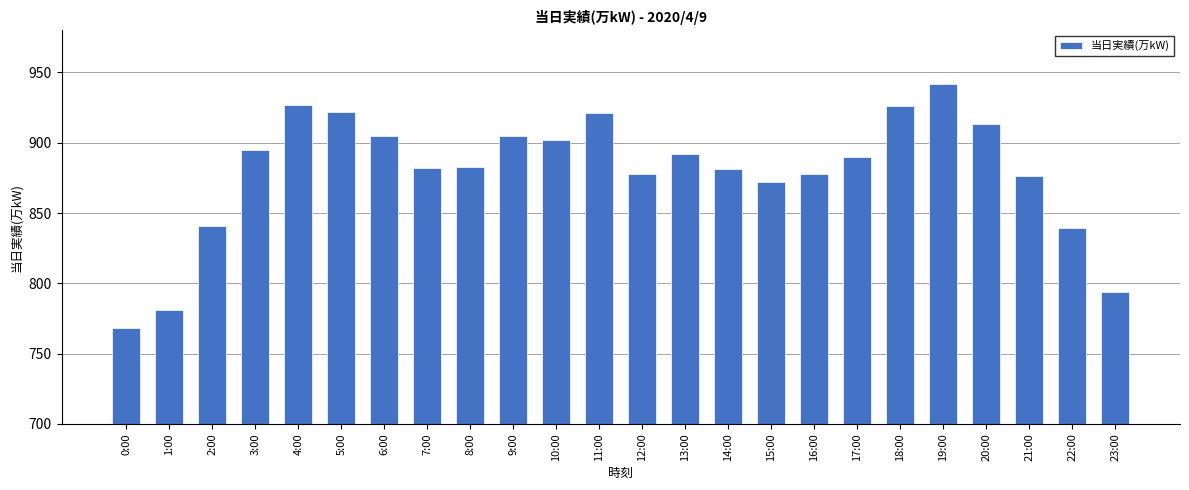

Is it true that the value at 16:00 is 540?

False